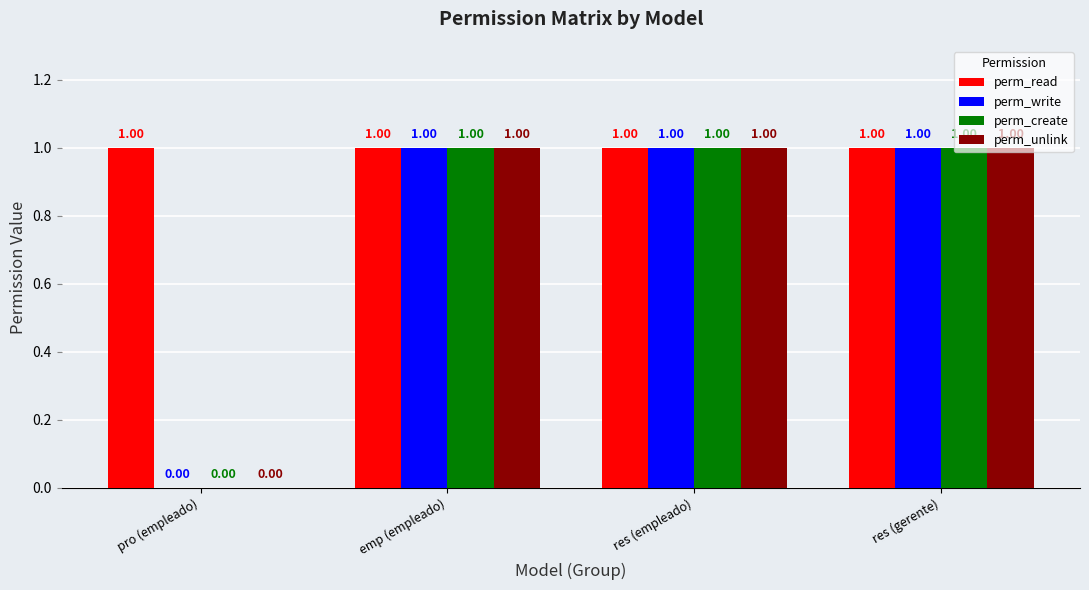

Which series has the largest total across all categories?

perm_read